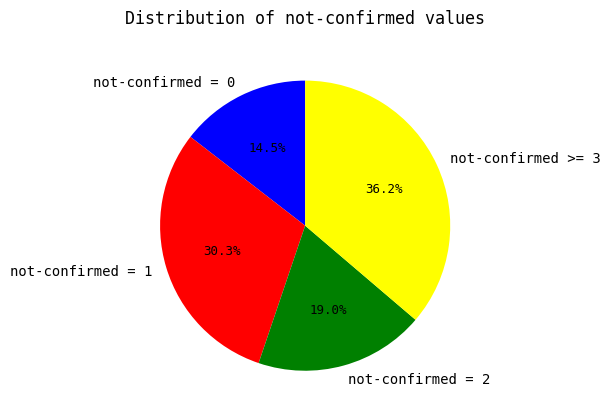

How many segments does this pie chart have?

4